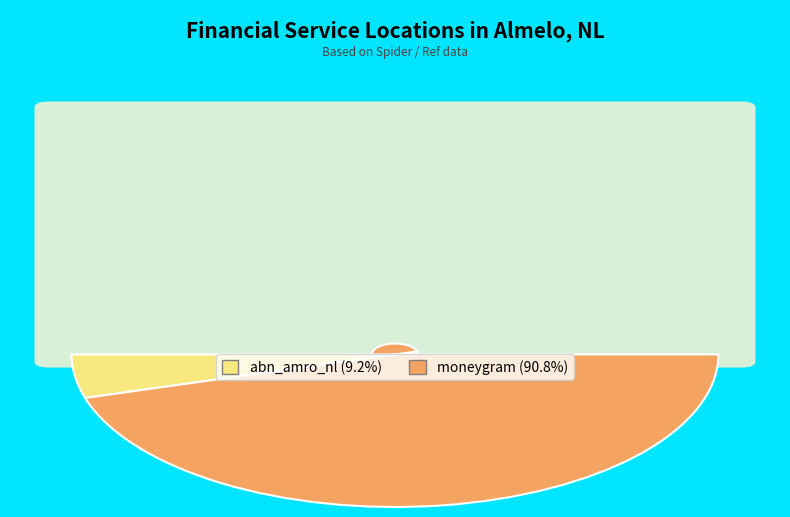

How many slices are in this pie chart?

2